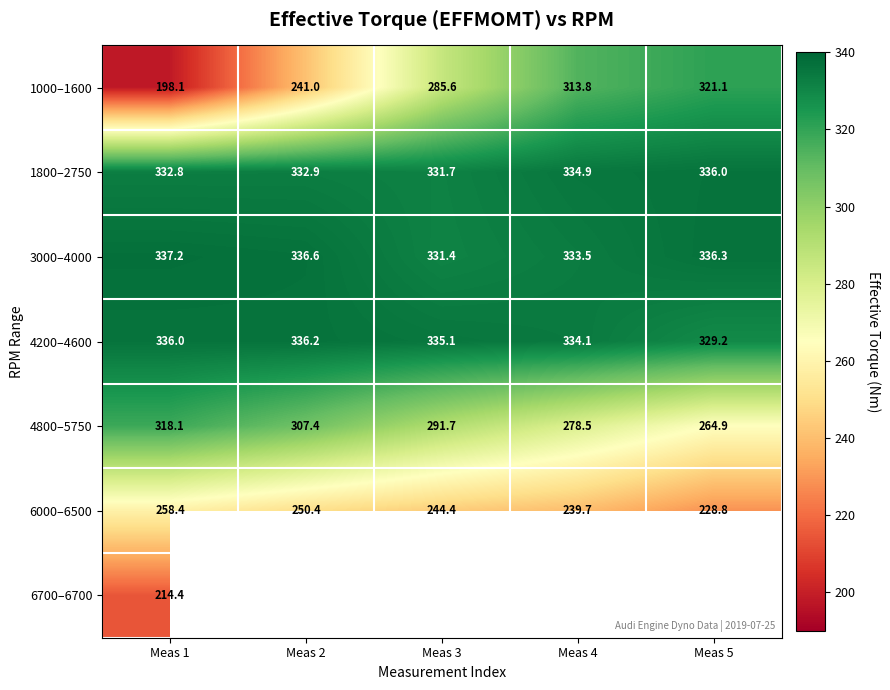

What is the highest value of the 4200–4600 series?

336.2